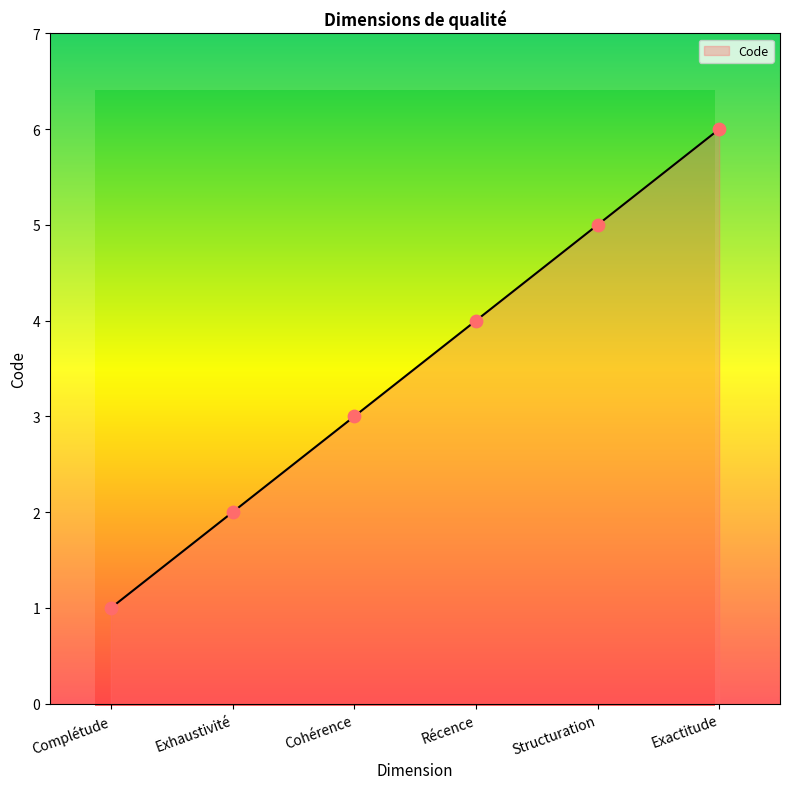

Approximately how many times larger is the value at Structuration compared to Complétude?

5.0